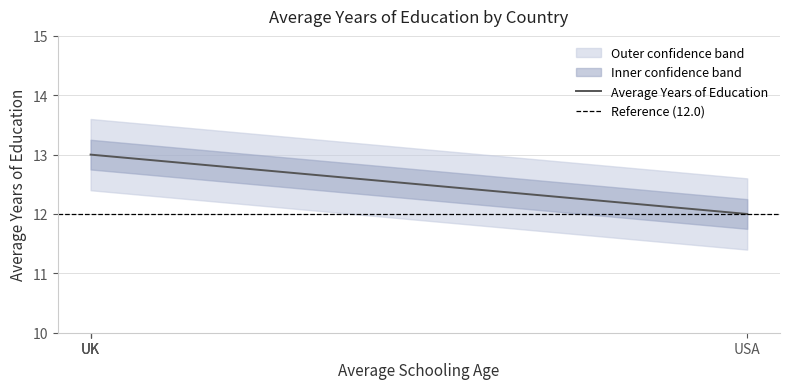

What is the highest value of the Average Years of Education series?

13.0